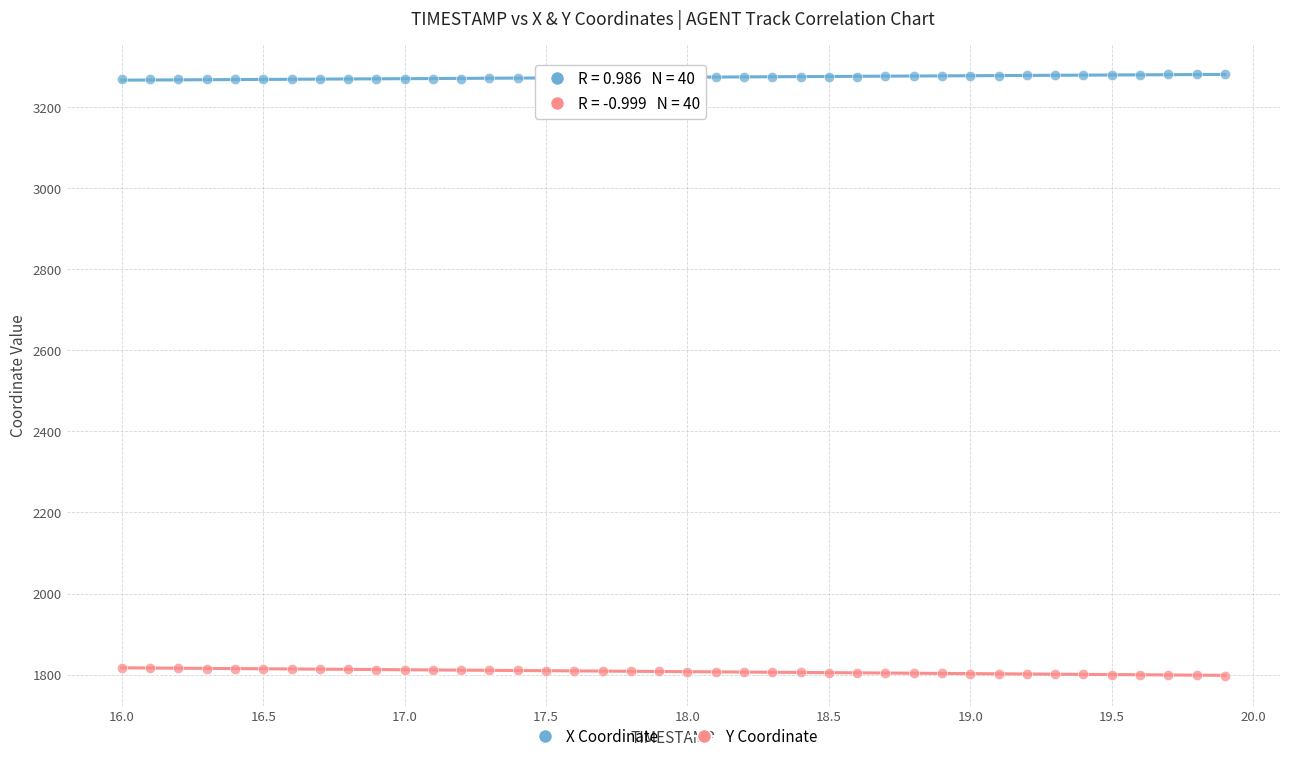

What is the X range (max minus min) for the scatter plot?

3.9